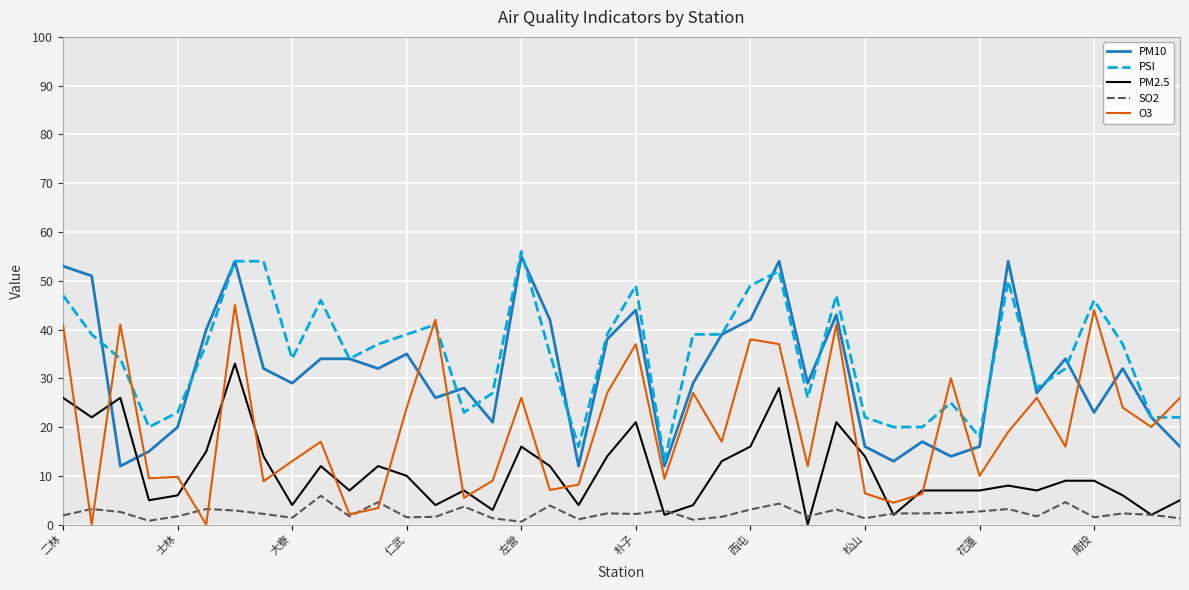

Which series has the largest range (max minus min)?

O3